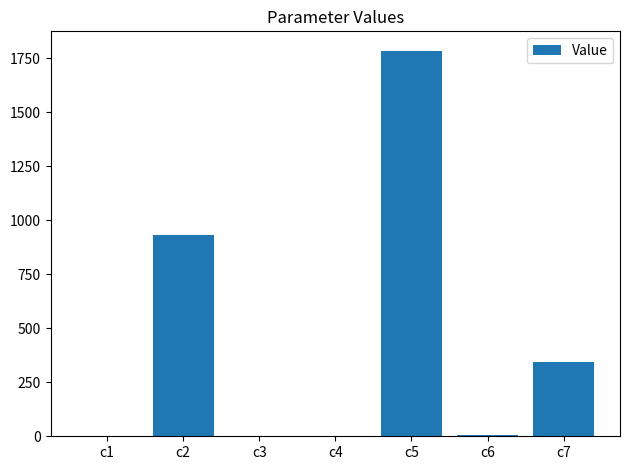

Between c5 and c1, which is larger?

c5